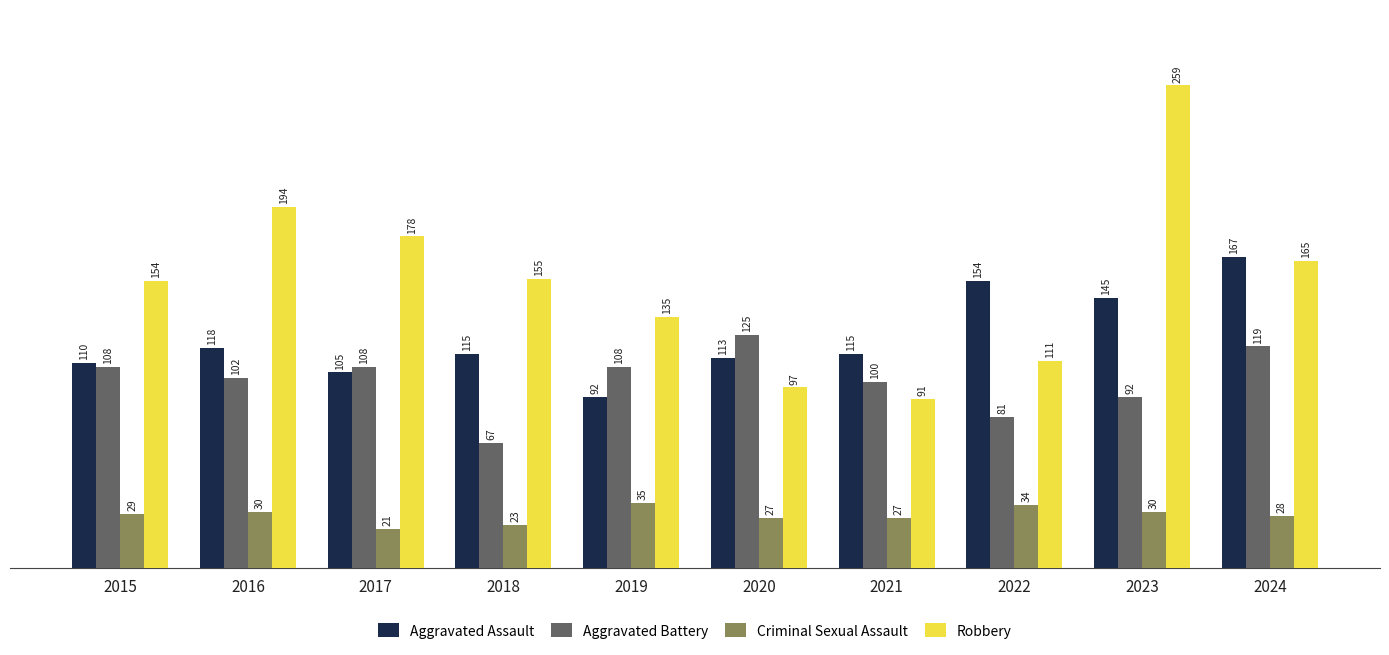

Which category has the highest value across all series?

2023